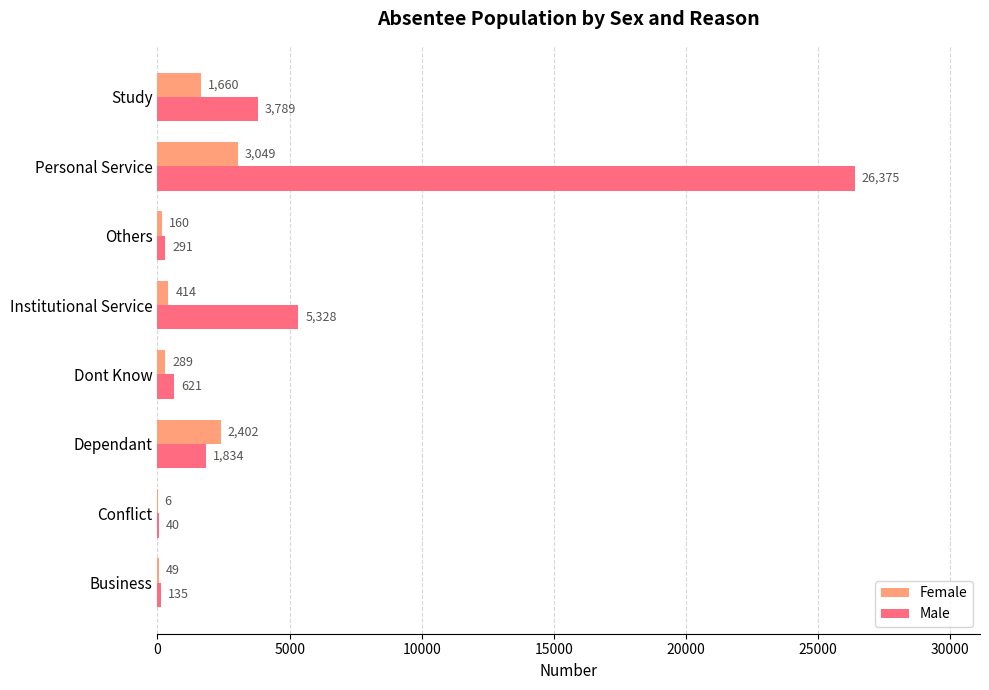

The Male series shows 1834 at Dependant. True or false?

True